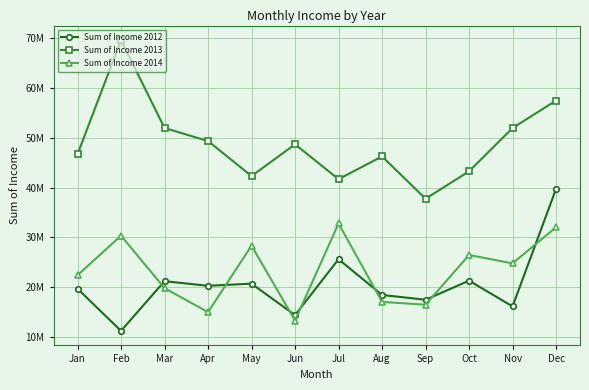

Reading left to right, what are all the values shown in this chart?

Sum of Income 2012: Jan=19688897	Feb=11212431	Mar=21204620	Apr=20267669	May=20699885	Jun=14377001	Jul=25613743	Aug=18429831	Sep=17468569	Oct=21305268	Nov=16131326	Dec=39766586
Sum of Income 2013: Jan=46705617	Feb=69652349	Mar=51992006	Apr=49362048	May=42328970	Jun=48710412	Jul=41700242	Aug=46277334	Sep=37766391	Oct=43281998	Nov=51980483	Dec=57508165
Sum of Income 2014: Jan=22387786	Feb=30350892	Mar=19801643	Apr=14975967	May=28331492	Jun=13294253	Jul=32795424	Aug=17035203	Sep=16477223	Oct=26469366	Nov=24774105	Dec=32051535